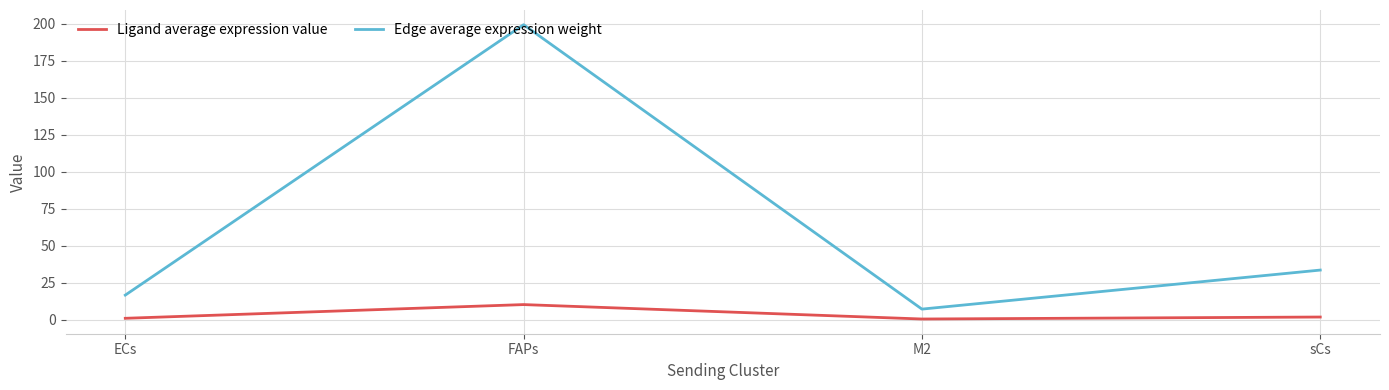

What is the difference between the maximum and minimum values in the Edge average expression weight series?

192.4